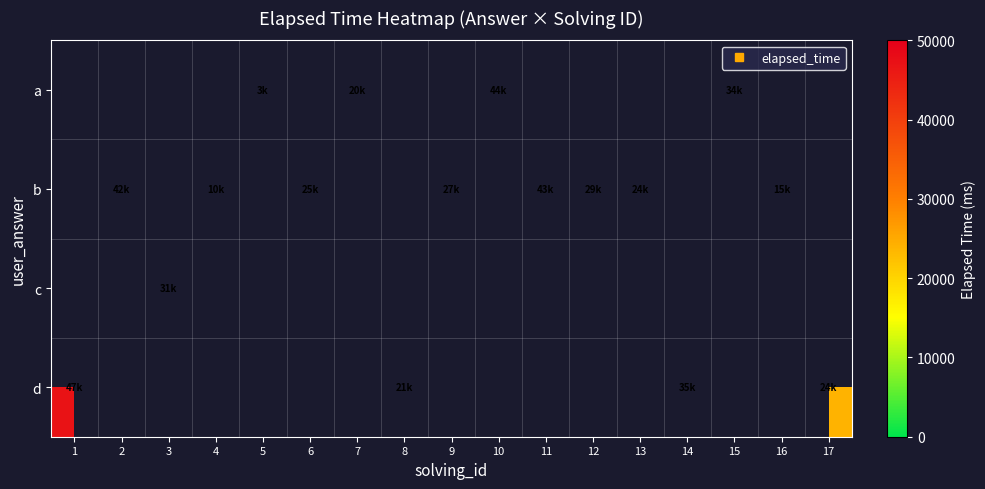

What is the maximum value shown in the chart?

47000.0